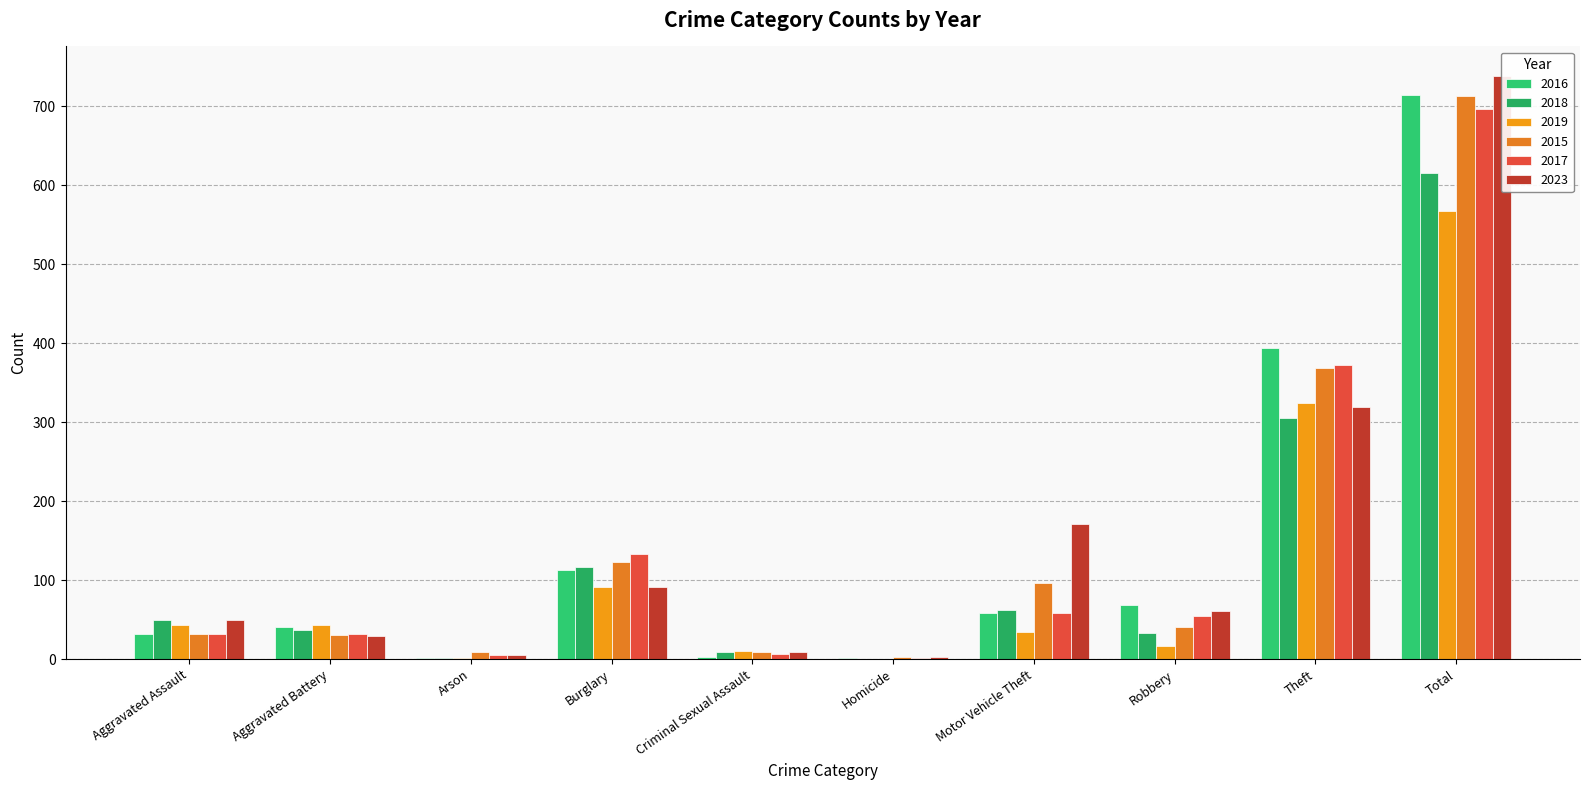

How many groups of bars are there?

10